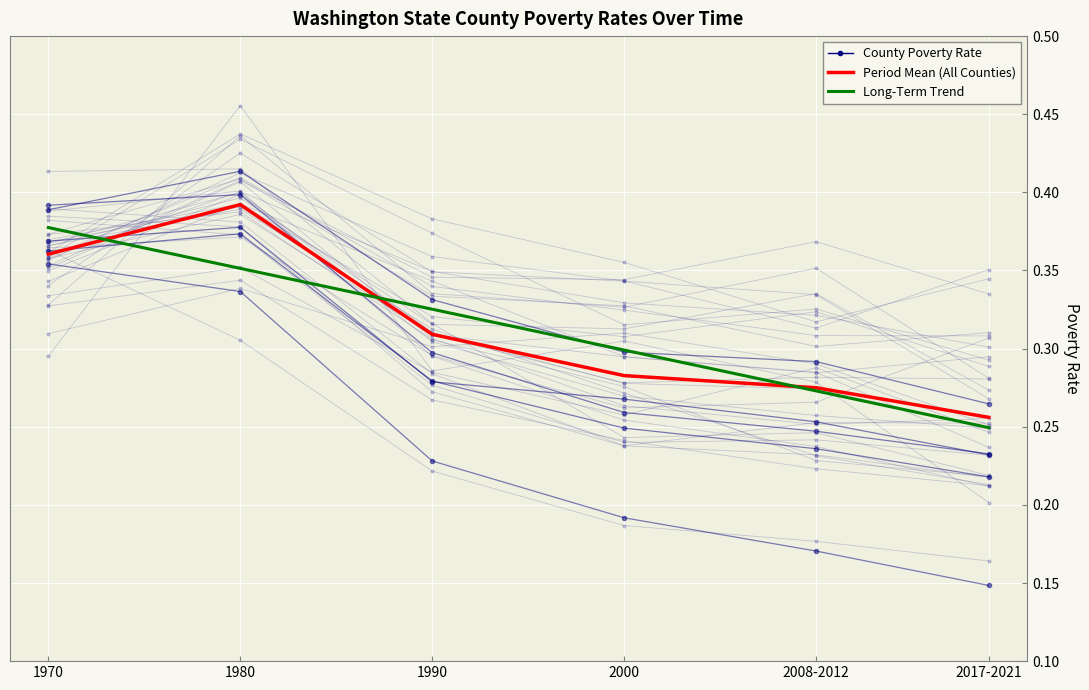

How many times do Period Mean (All Counties) and Long-Term Trend cross each other?

3